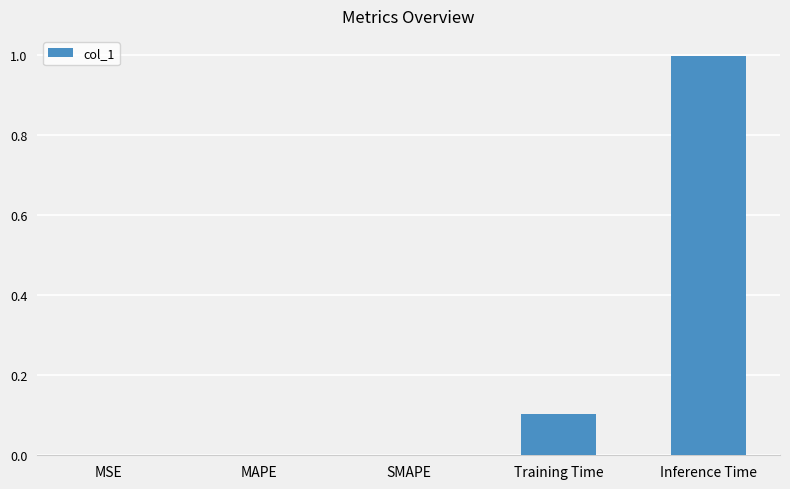

At which category does the chart reach its peak across all series?

Inference Time